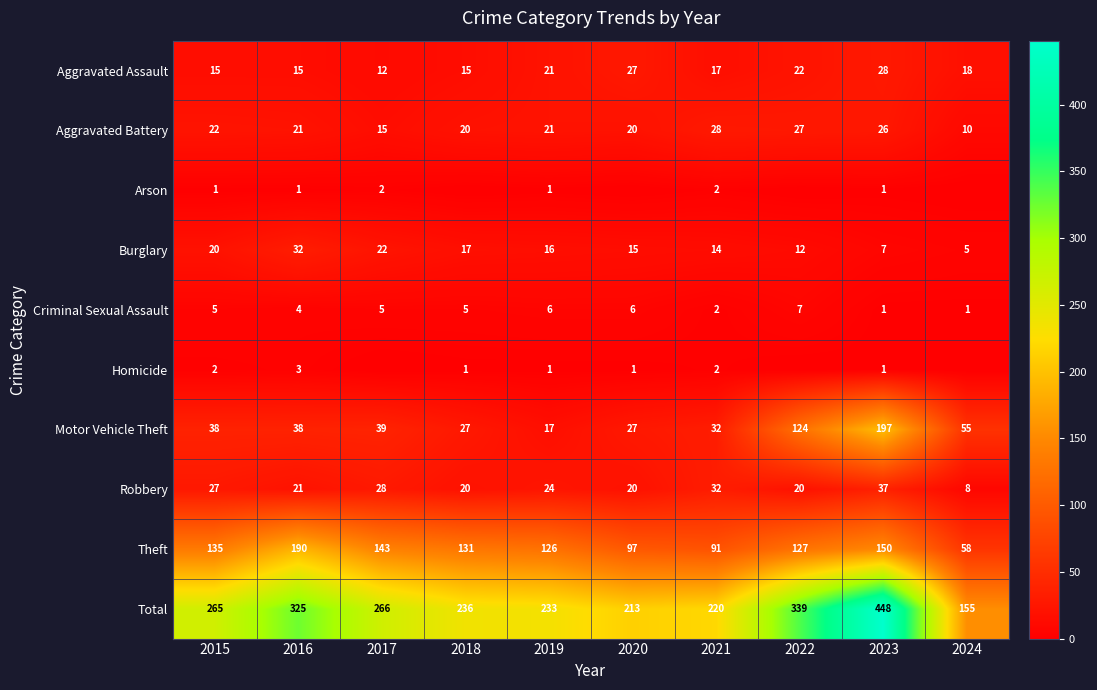

At how many categories does at least one series exceed 94?

10